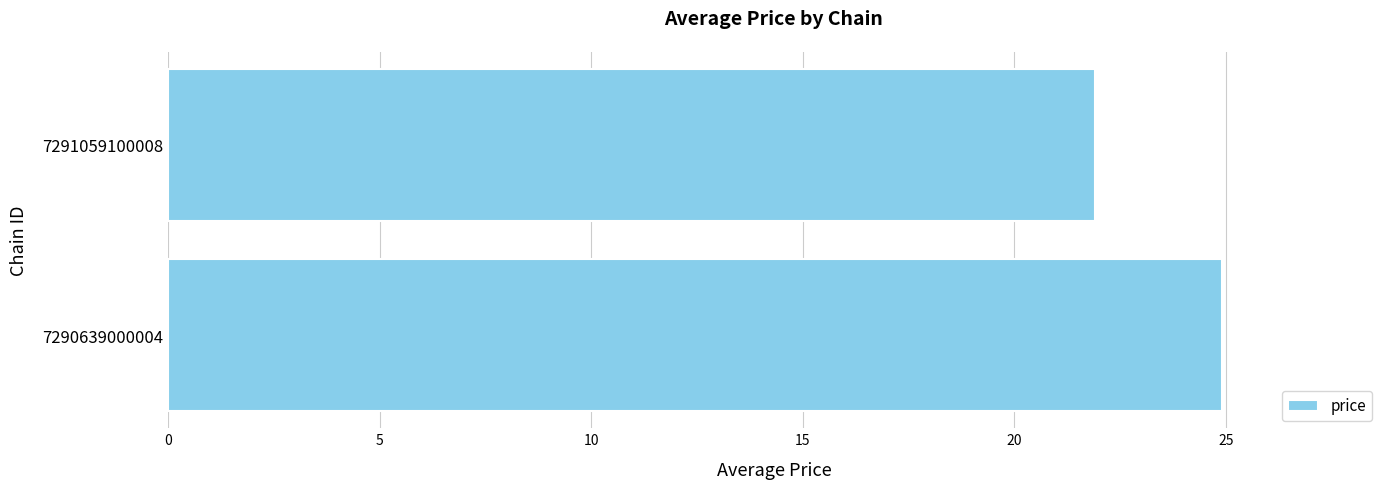

Is it true that the value at 7291059100008 is 21.9?

True